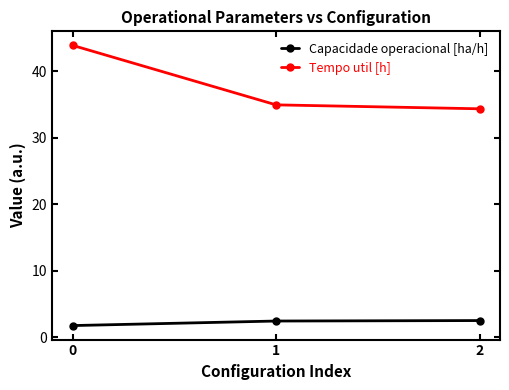

What is the minimum value for Tempo util [h]?

34.4